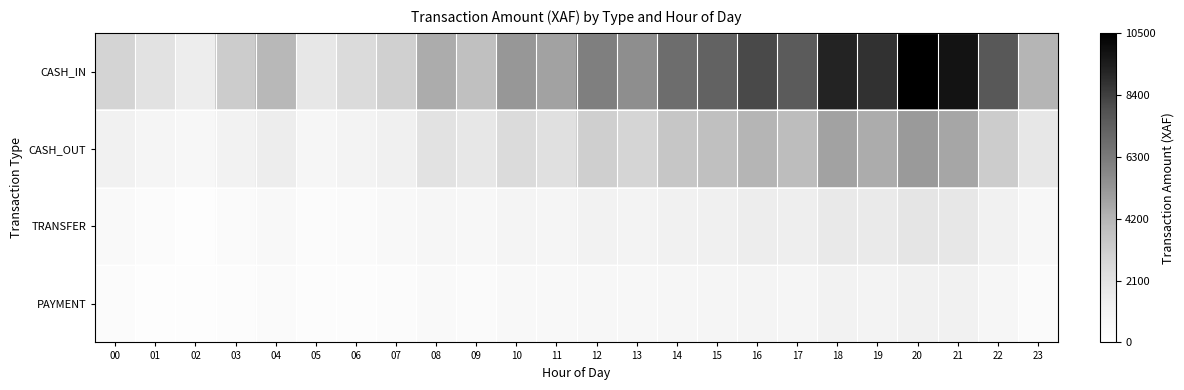

Which series has the largest total across all categories?

CASH_IN